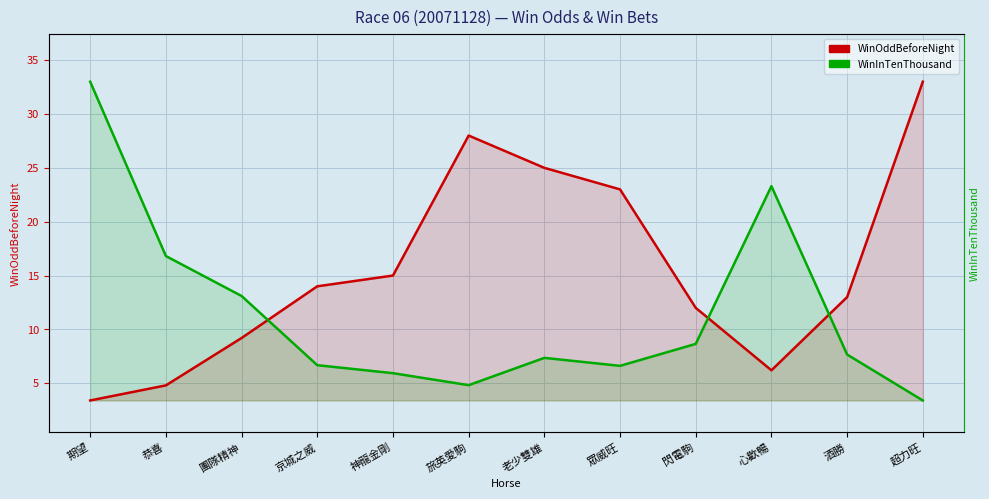

Which series ends up on top after the final intersection of WinInTenThousand and WinOddBeforeNight?

WinOddBeforeNight